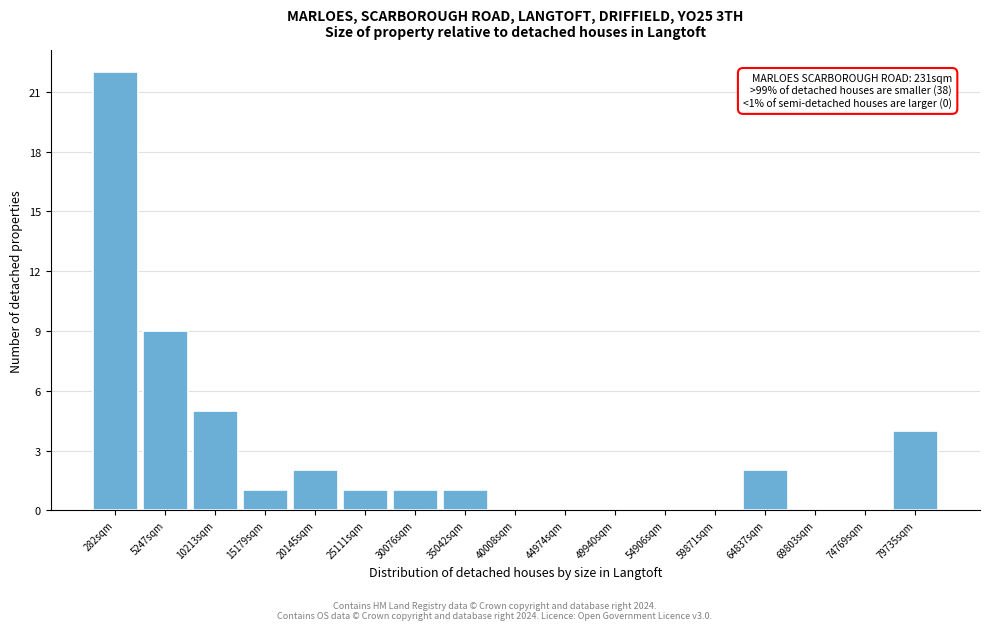

Reading right to left, list all the values displayed in this chart.

79735sqm=4	74769sqm=0	69803sqm=0	64837sqm=2	59871sqm=0	54906sqm=0	49940sqm=0	44974sqm=0	40008sqm=0	35042sqm=1	30076sqm=1	25111sqm=1	20145sqm=2	15179sqm=1	10213sqm=5	5247sqm=9	282sqm=22